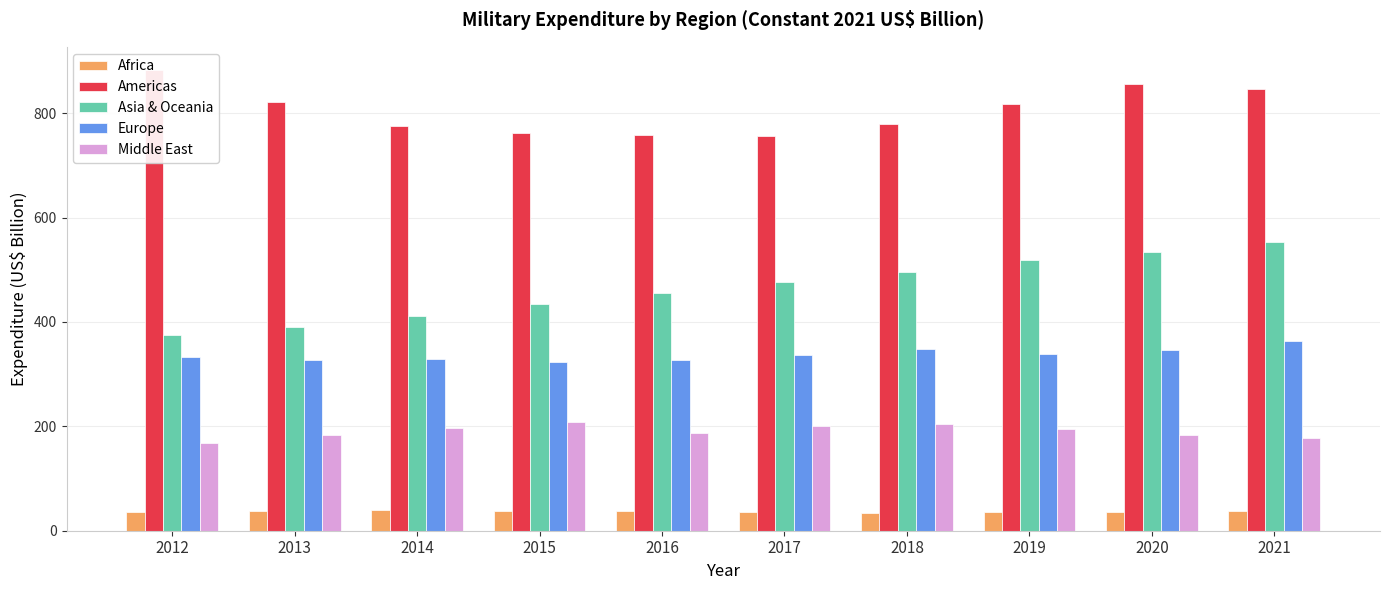

At which category is the sum across all series the highest?

2021